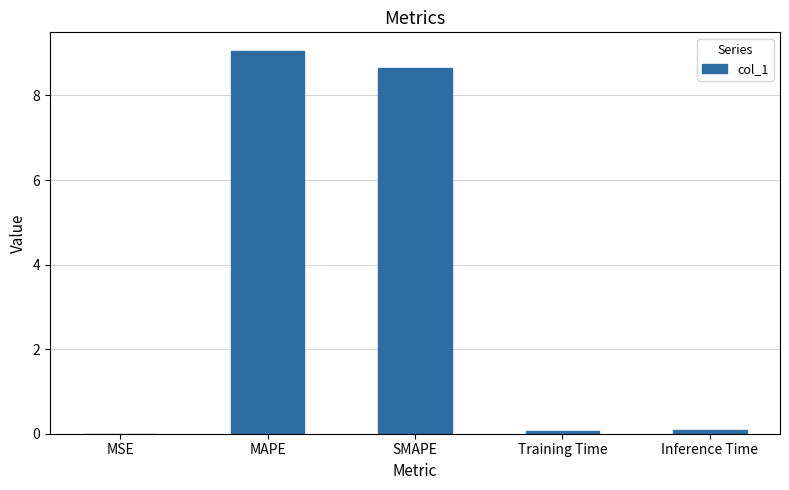

Count the number of data series in this chart.

1